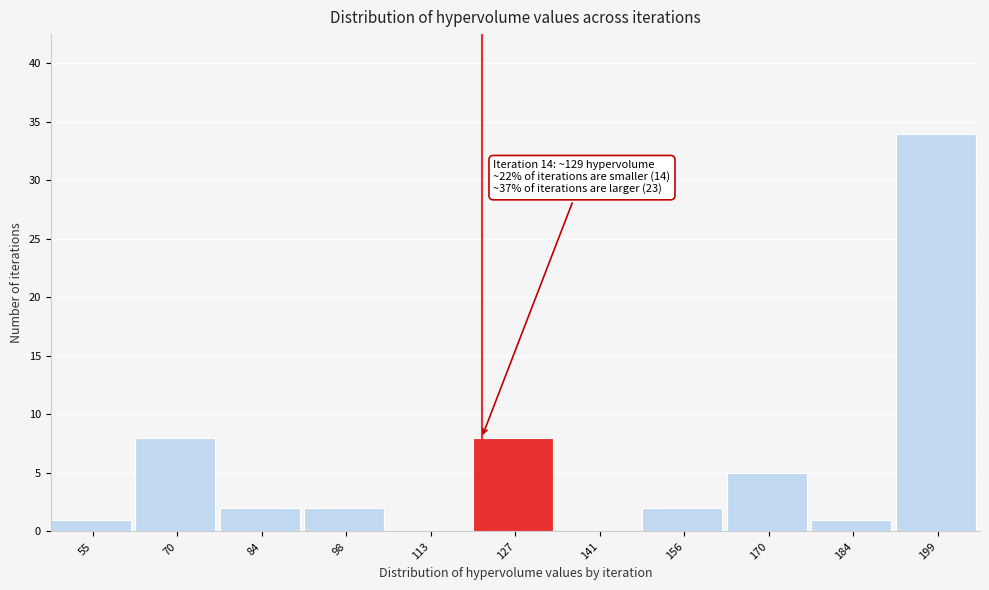

Reading left to right, list all the values displayed in this chart.

55=1	70=8	84=2	98=2	113=0	127=8	141=0	156=2	170=5	184=1	199=34